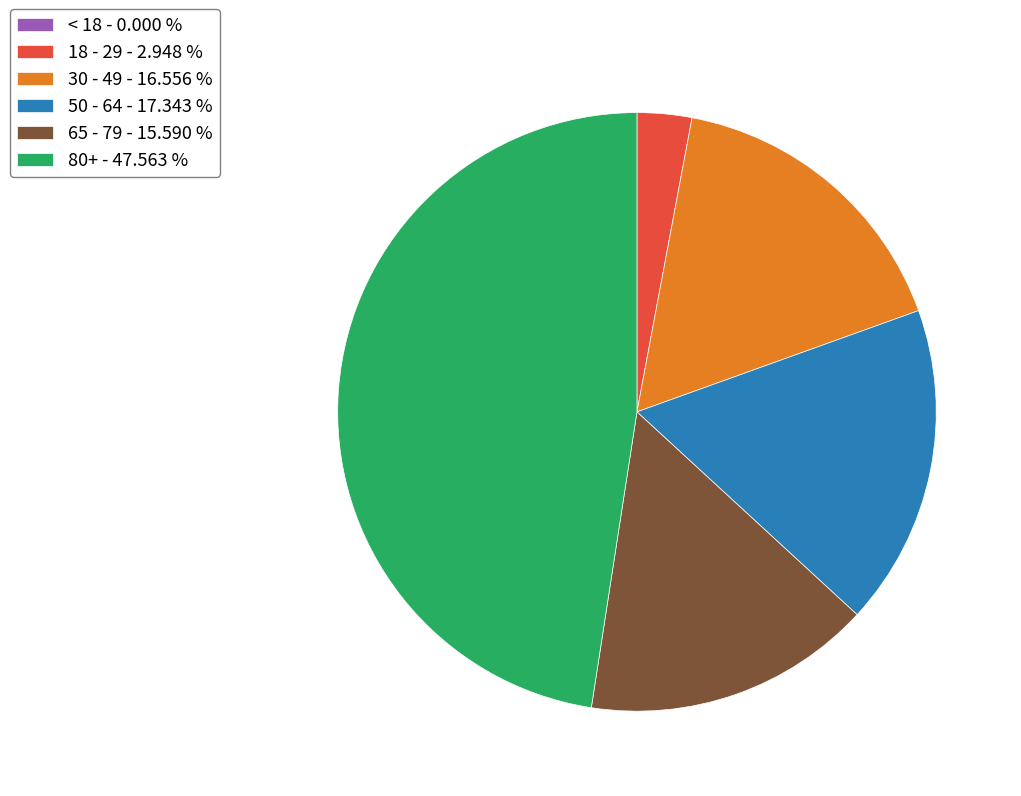

Between 18 - 29 - 2.948 % and 50 - 64 - 17.343 %, which is larger?

50 - 64 - 17.343 %